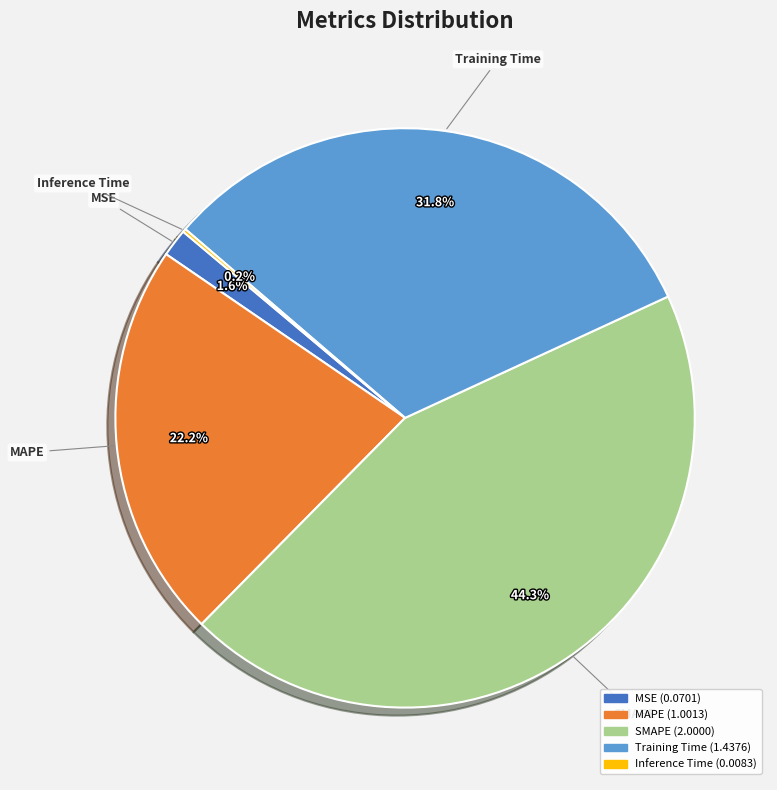

Which category has the biggest portion of the pie?

SMAPE